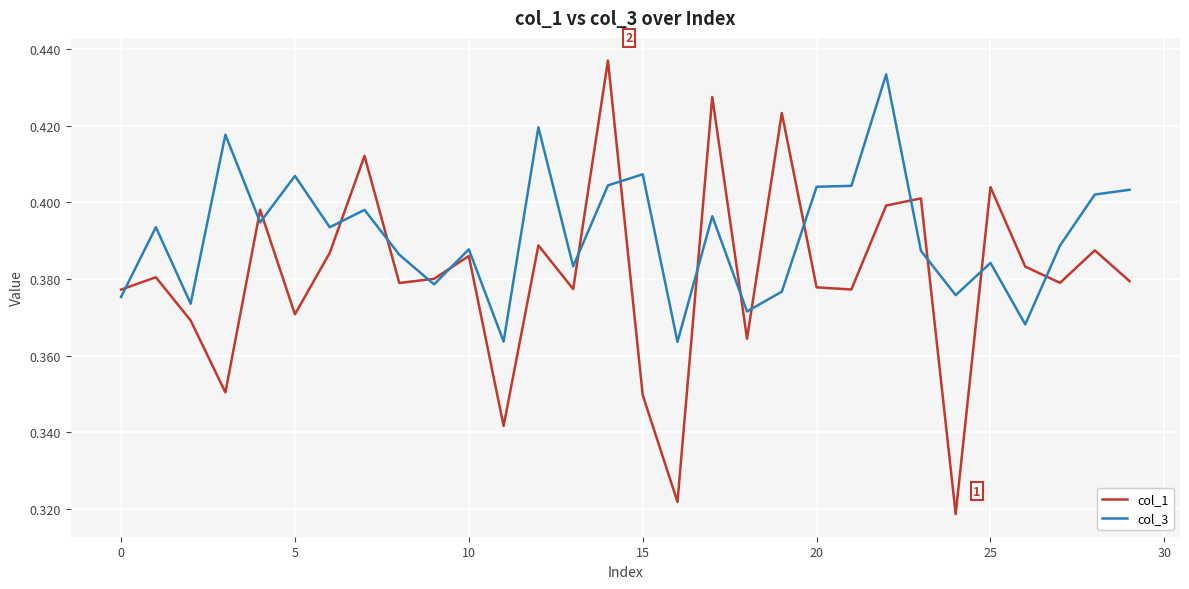

Which series has the widest spread of values?

col_1